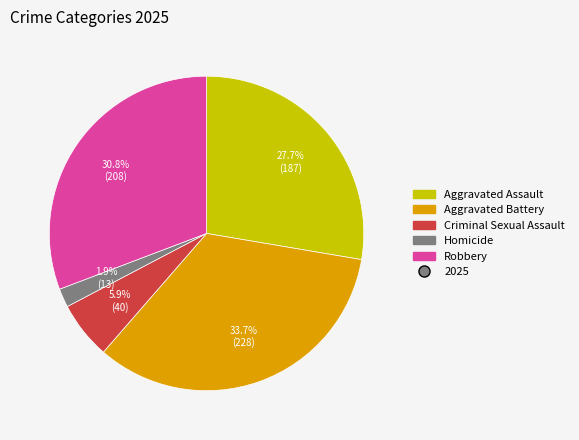

How many segments does this pie chart have?

5